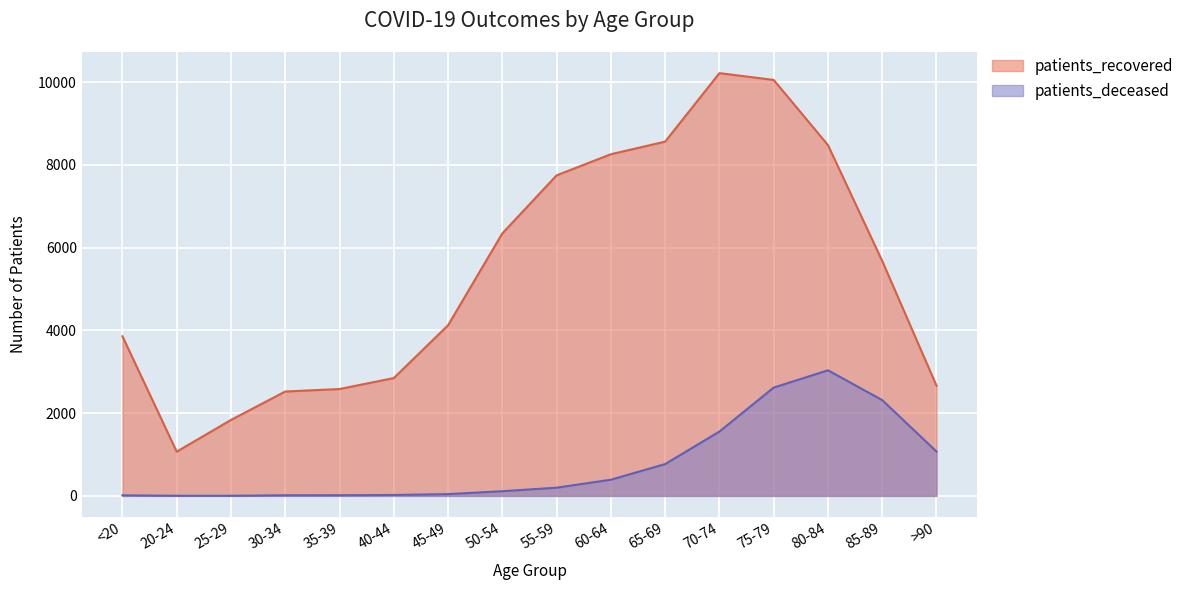

Which category has the highest value across all series?

70-74